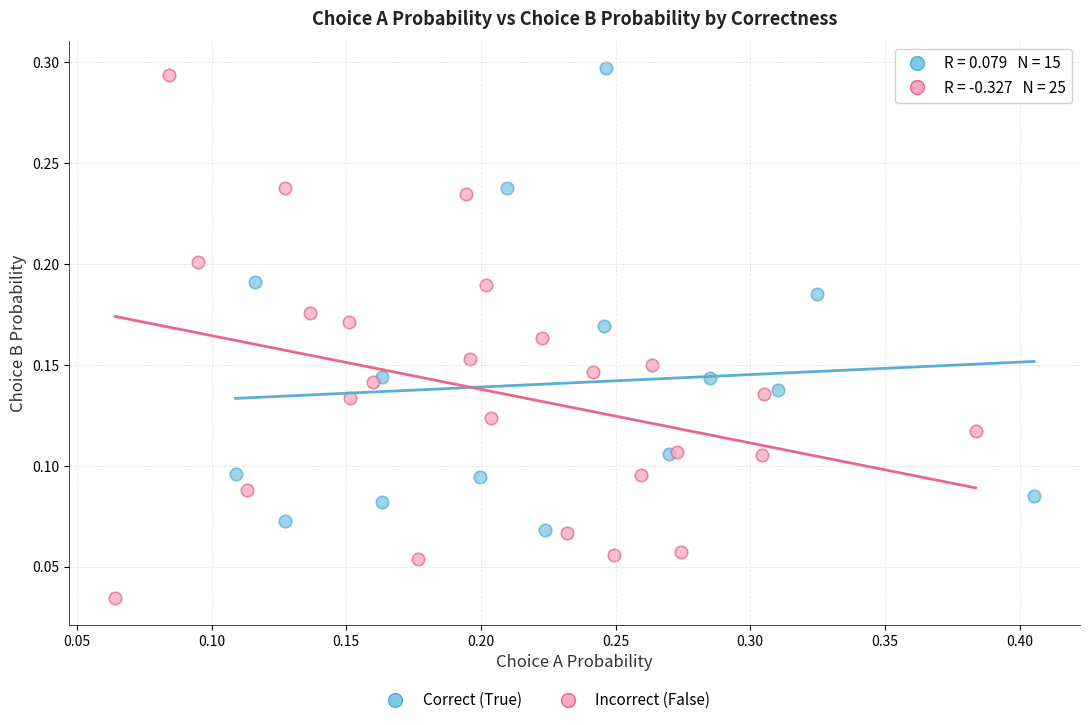

Which series reaches the maximum Y coordinate?

Correct (True)